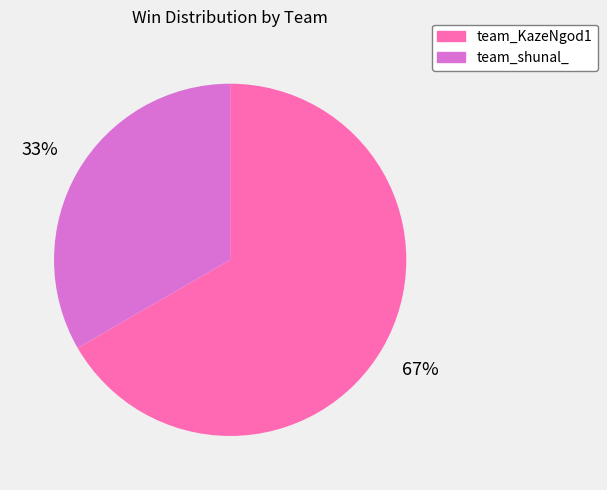

Rank the categories by value from highest to lowest.

team_KazeNgod1, team_shunal_